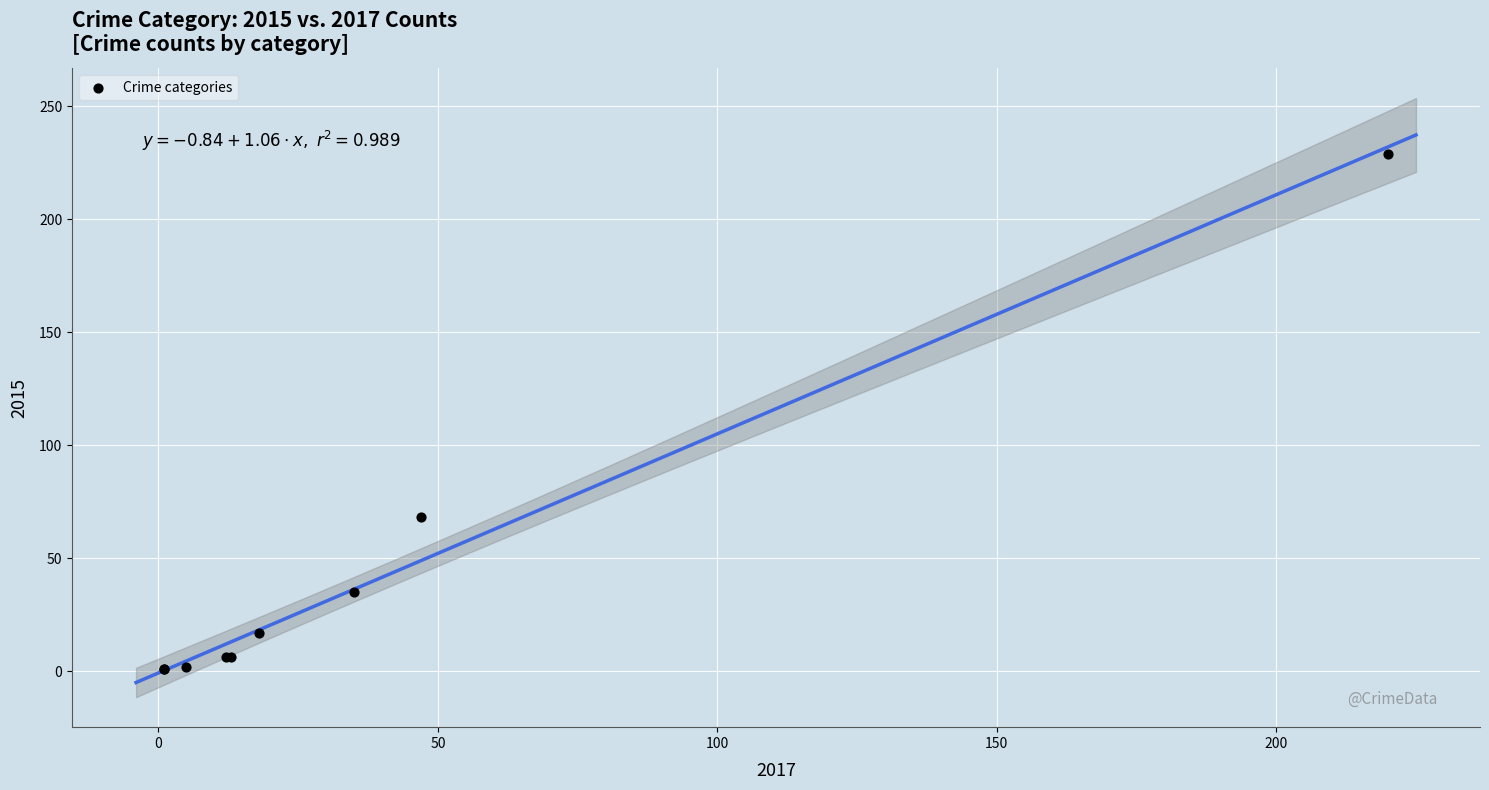

What Y value in the scatter plot is closest to 115?

68